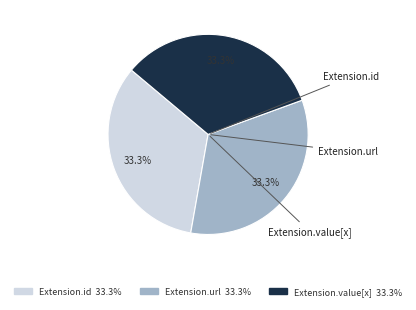

How many slices are in this pie chart?

3